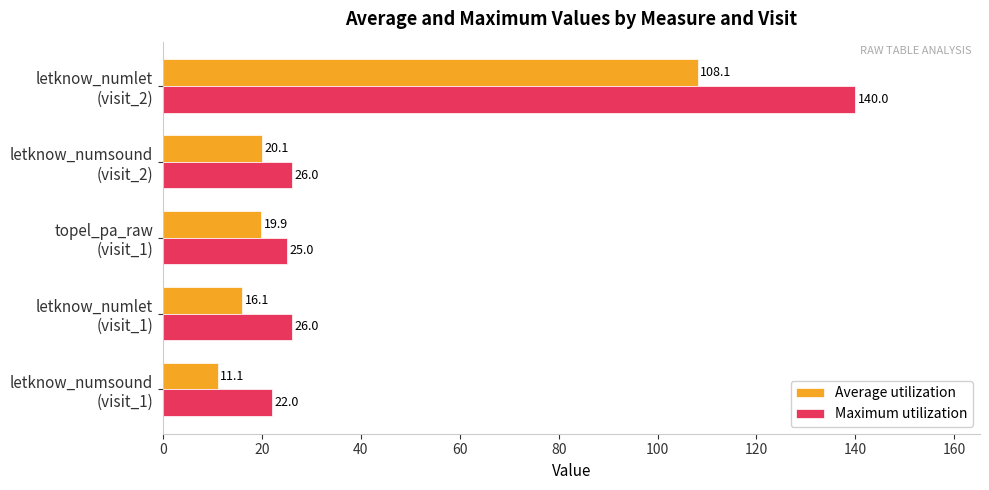

What is the maximum value for Maximum utilization?

140.0